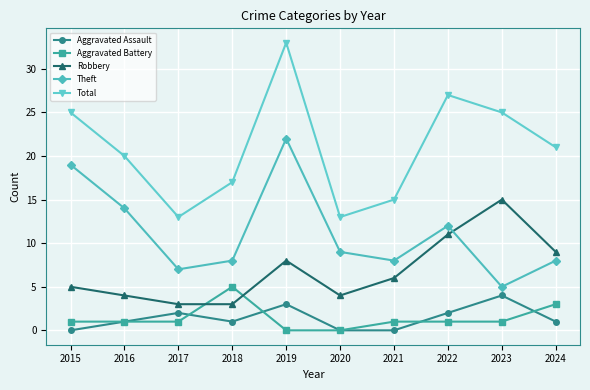

Which series has the largest range (max minus min)?

Total